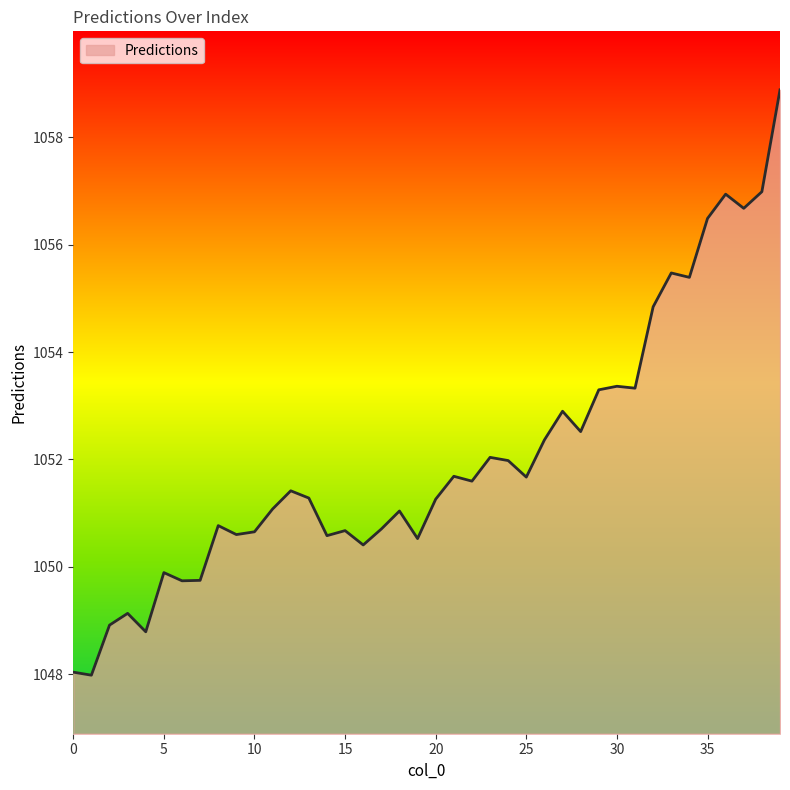

What is the maximum value shown in the chart?

1058.9